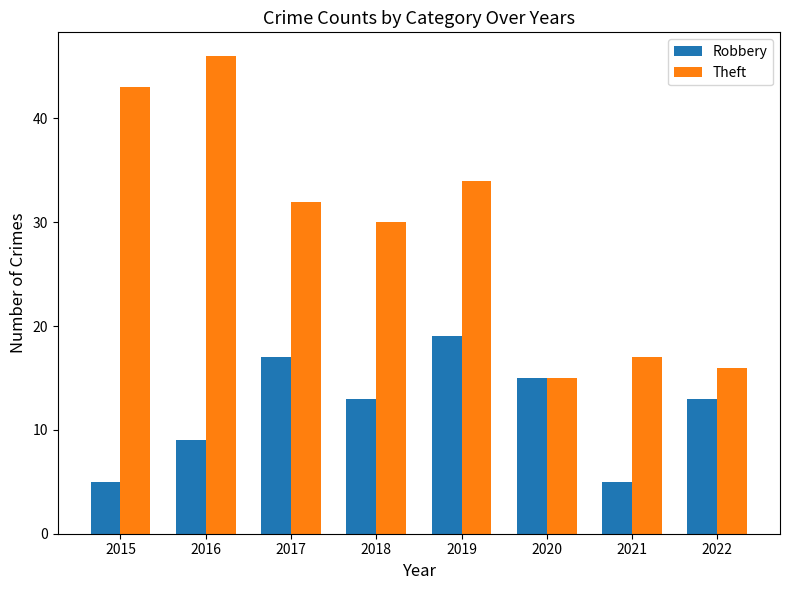

How many bars are there in each group?

2